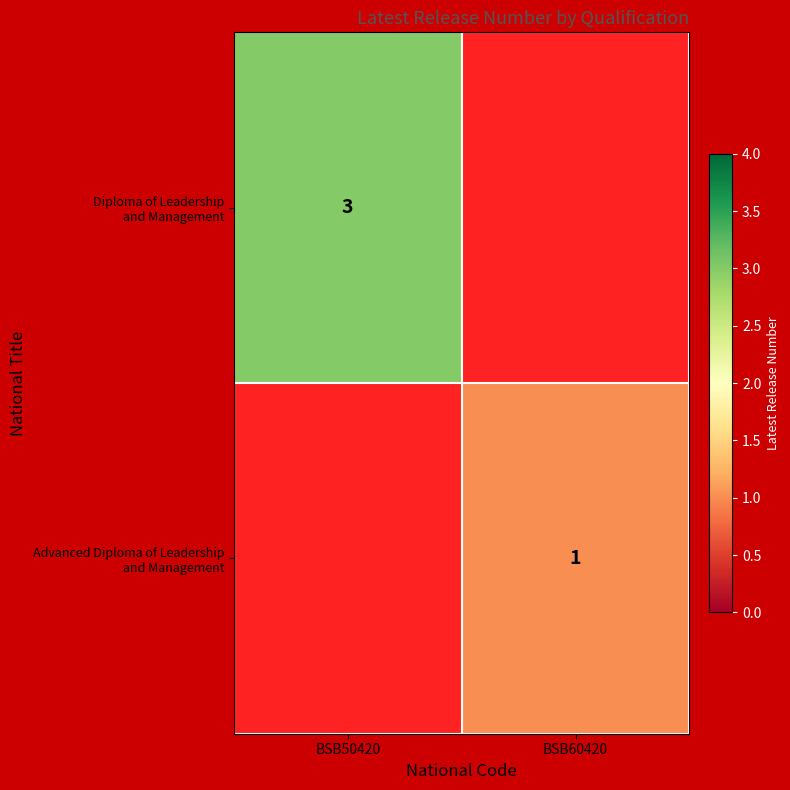

At how many categories does at least one series exceed 2?

1